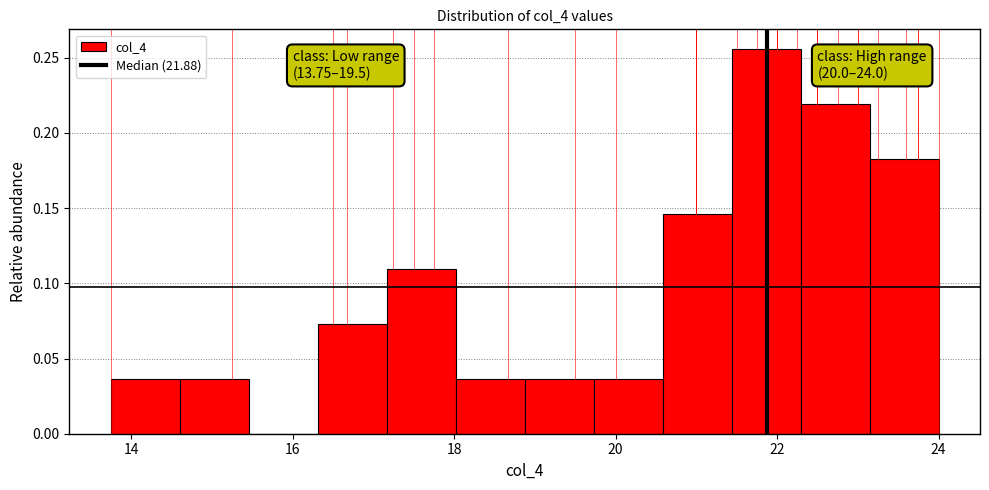

Which range on the x-axis has the tallest bar?

21.4 to 22.2